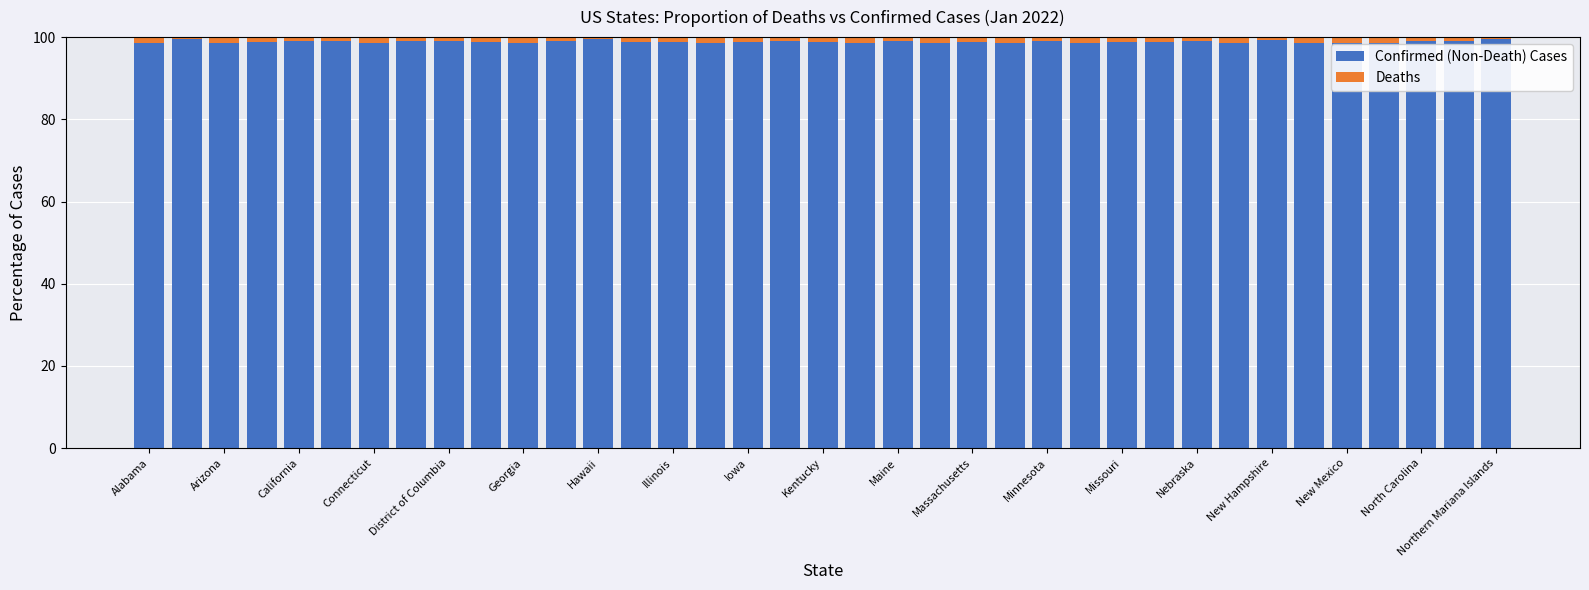

What is the highest value of the Confirmed (Non-Death) Cases series?

99.5